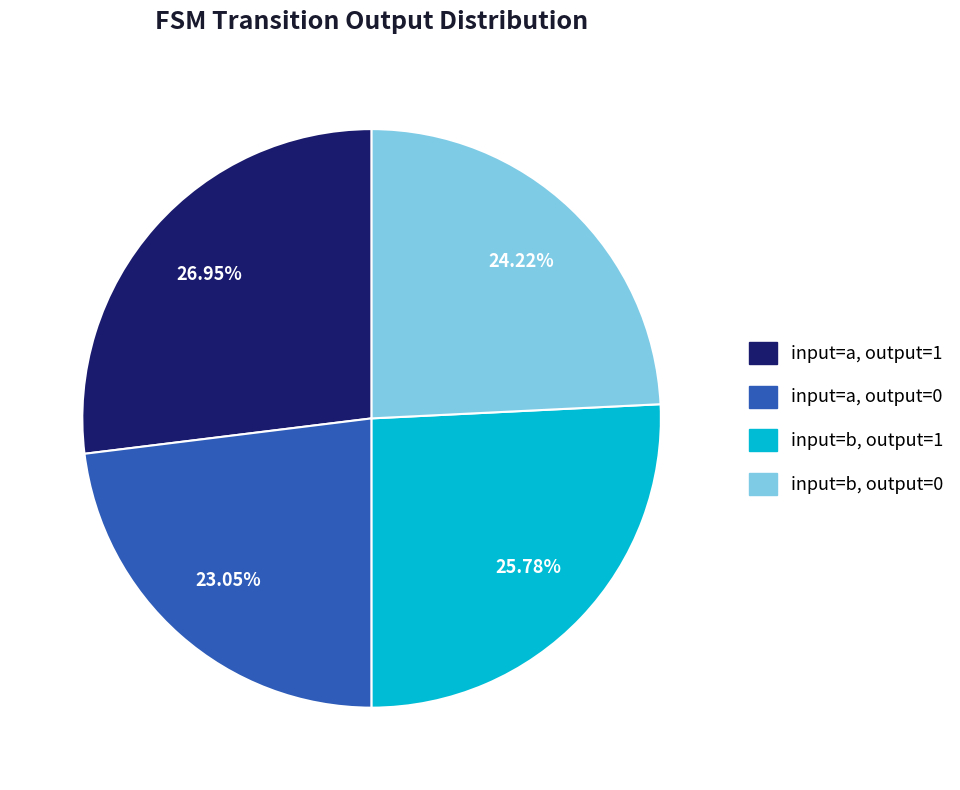

Is there a majority slice in this chart?

No